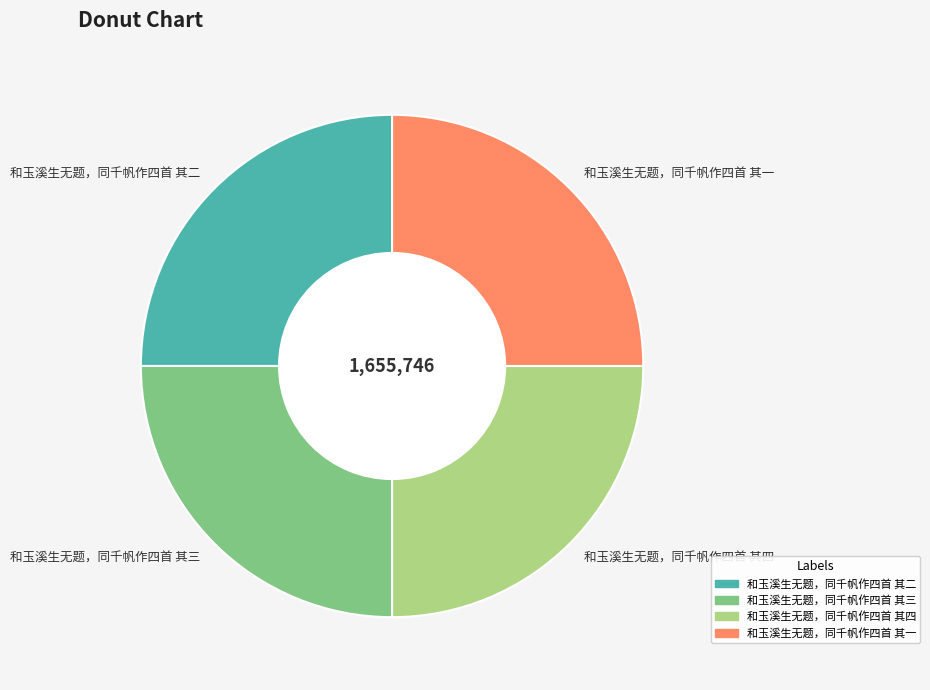

How many slices are in this pie chart?

4